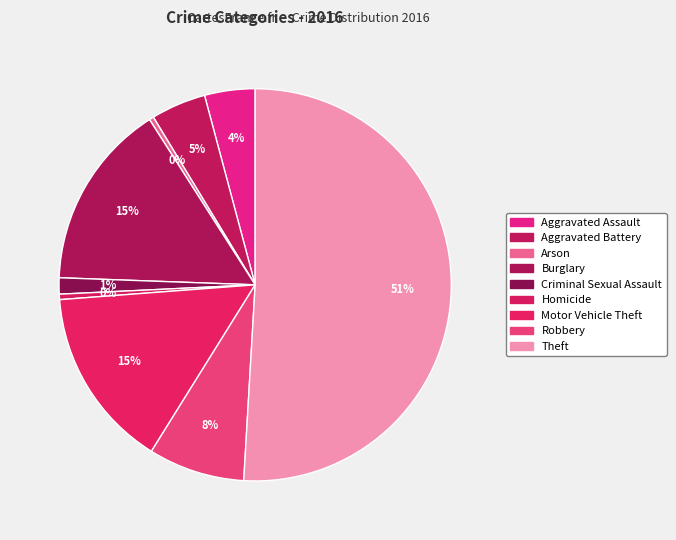

Which category has the biggest portion of the pie?

Theft